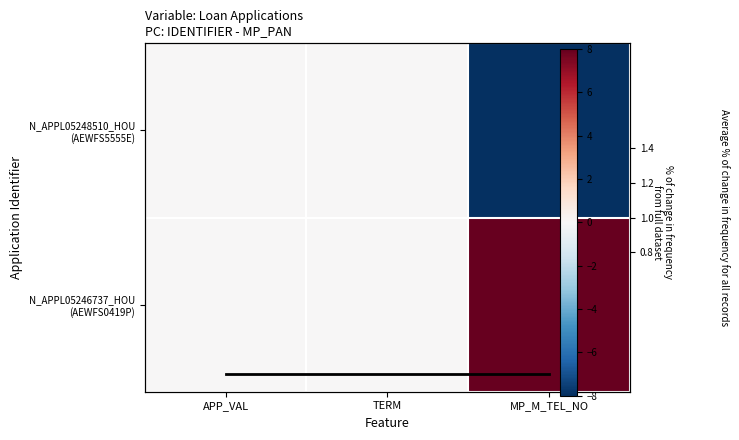

How many values in N_APPL05248510_HOU (AEWFS5555E) are below zero?

1